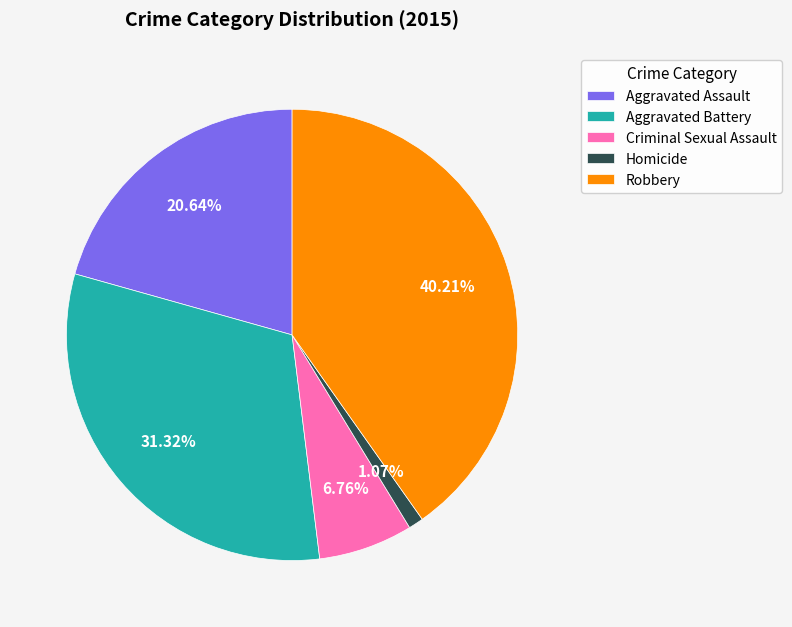

What is the ratio of the value at Aggravated Assault to the value at Aggravated Battery?

0.7